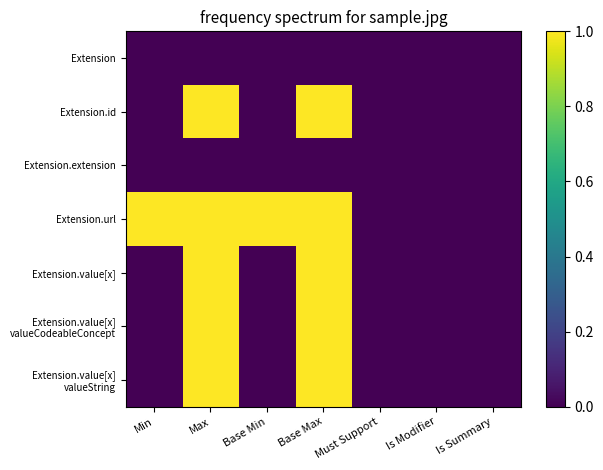

At which category is the sum across all series the highest?

Max